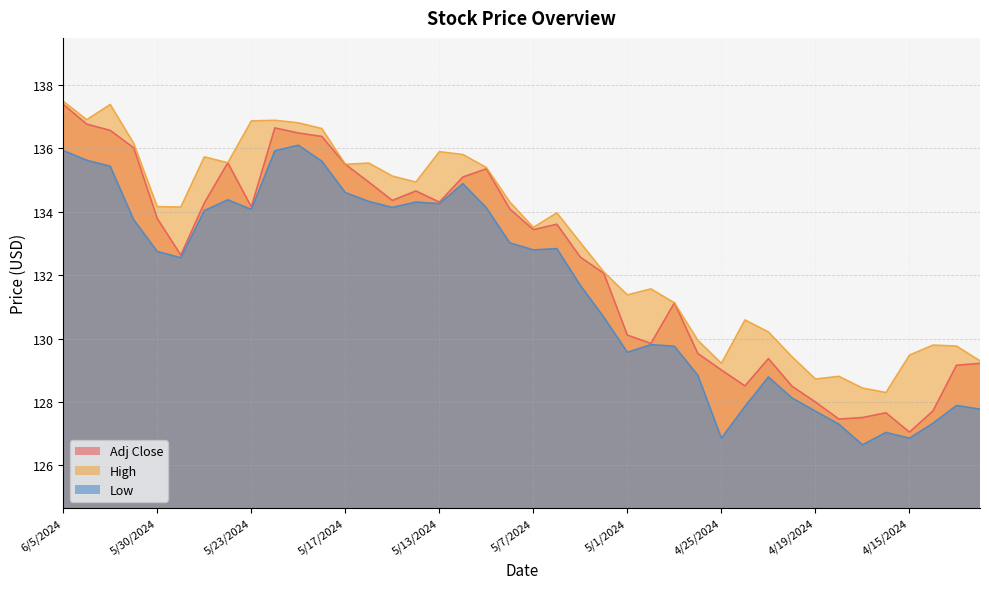

Rank the series by their maximum value, from lowest to highest.

Low, Adj Close, High